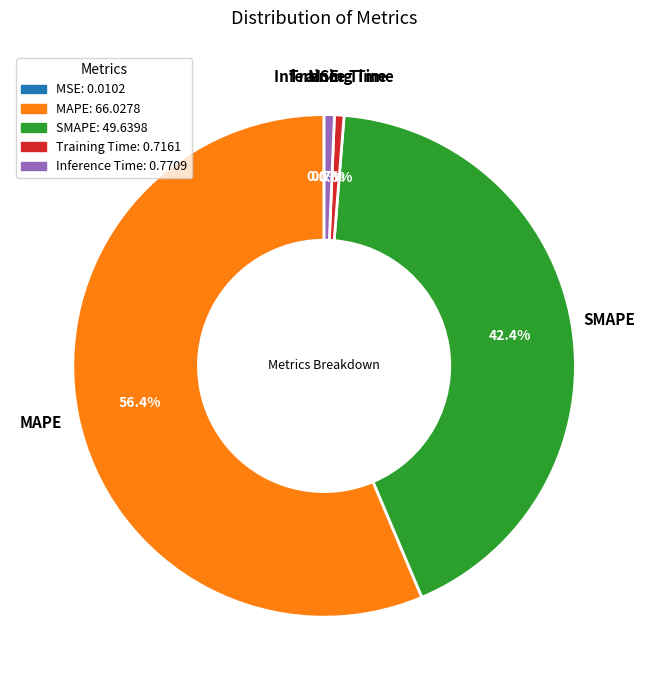

Which category has the biggest portion of the pie?

MAPE